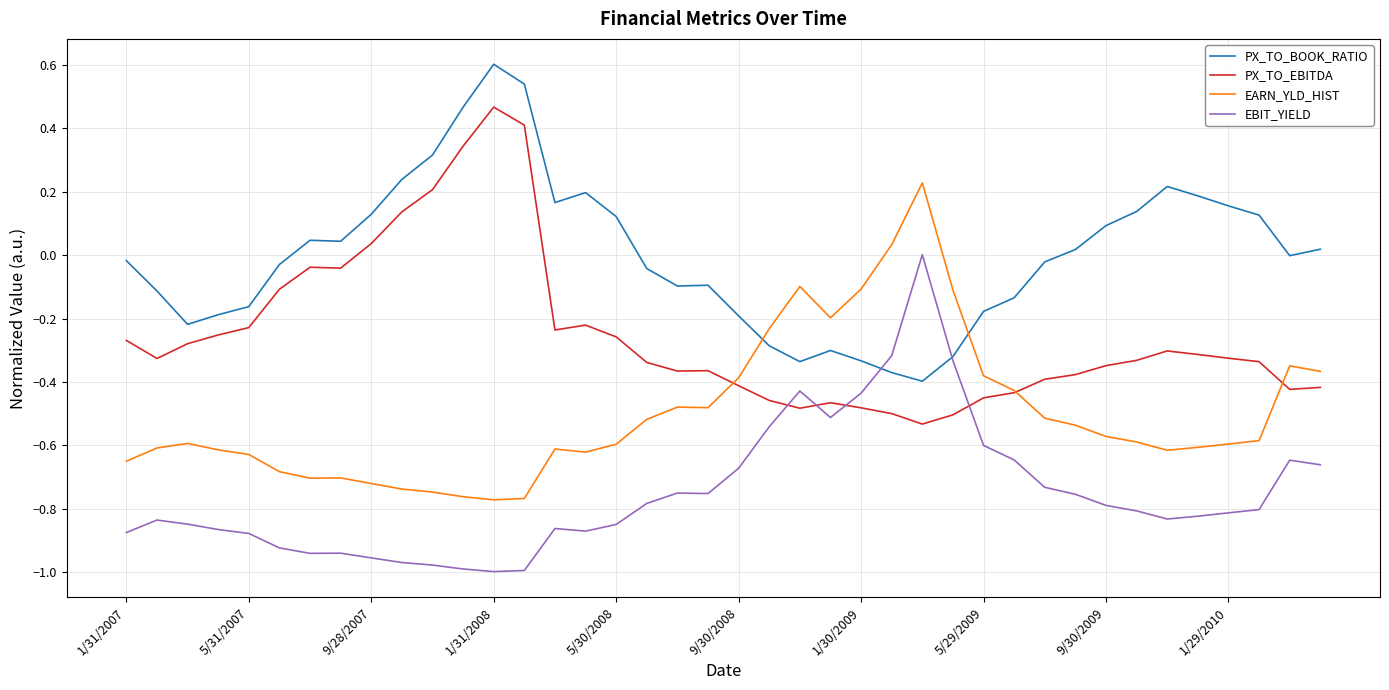

Which series has the largest total across all categories?

PX_TO_BOOK_RATIO